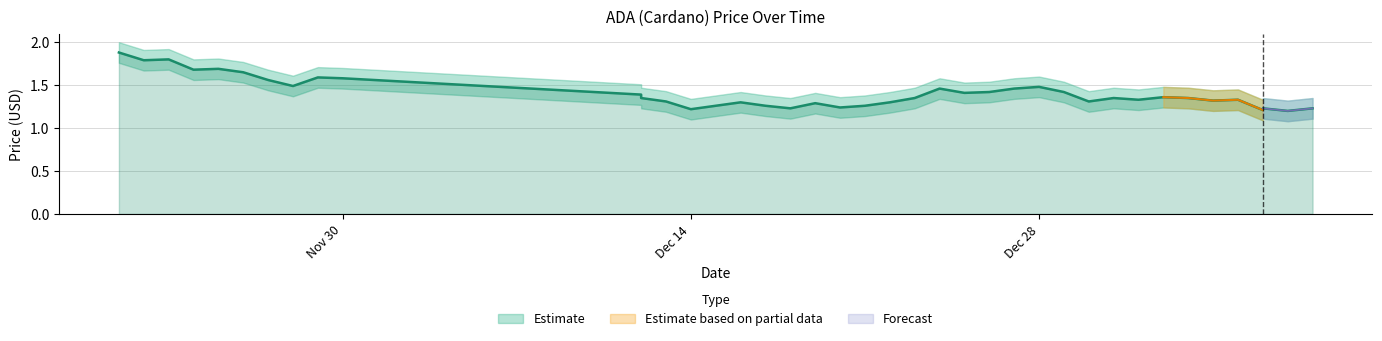

What is the sum of all values?

56.3